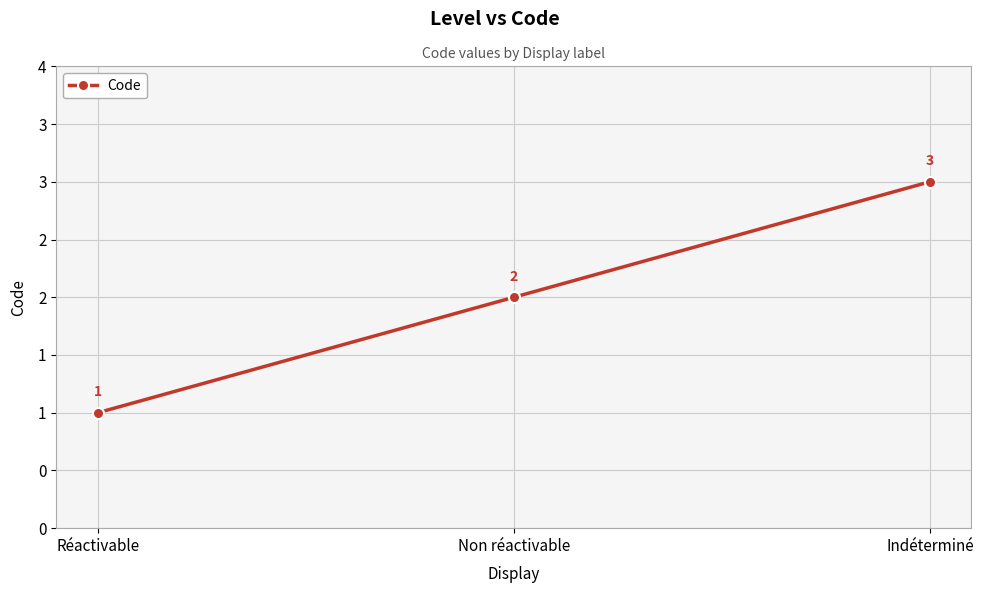

What is the value of the 1st point from the left?

1